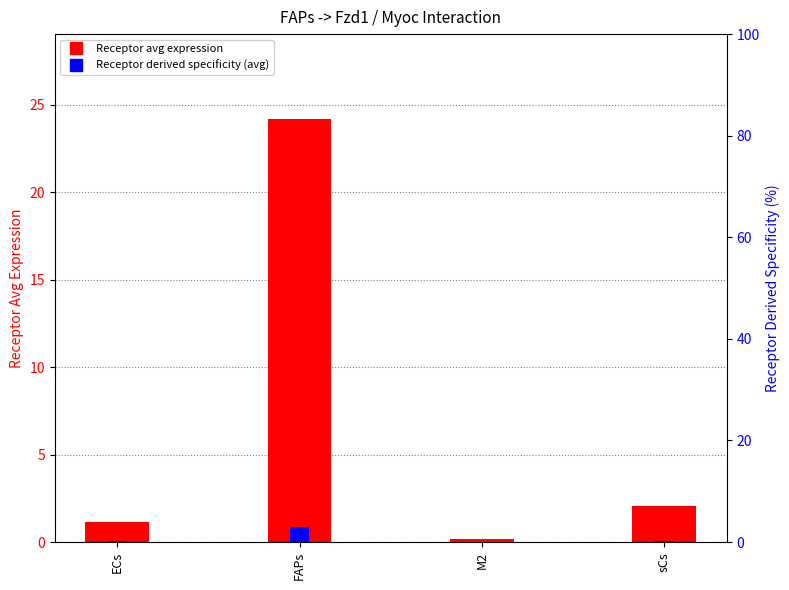

Rank the series by their average value, from lowest to highest.

Receptor derived specificity (avg), Receptor avg expression